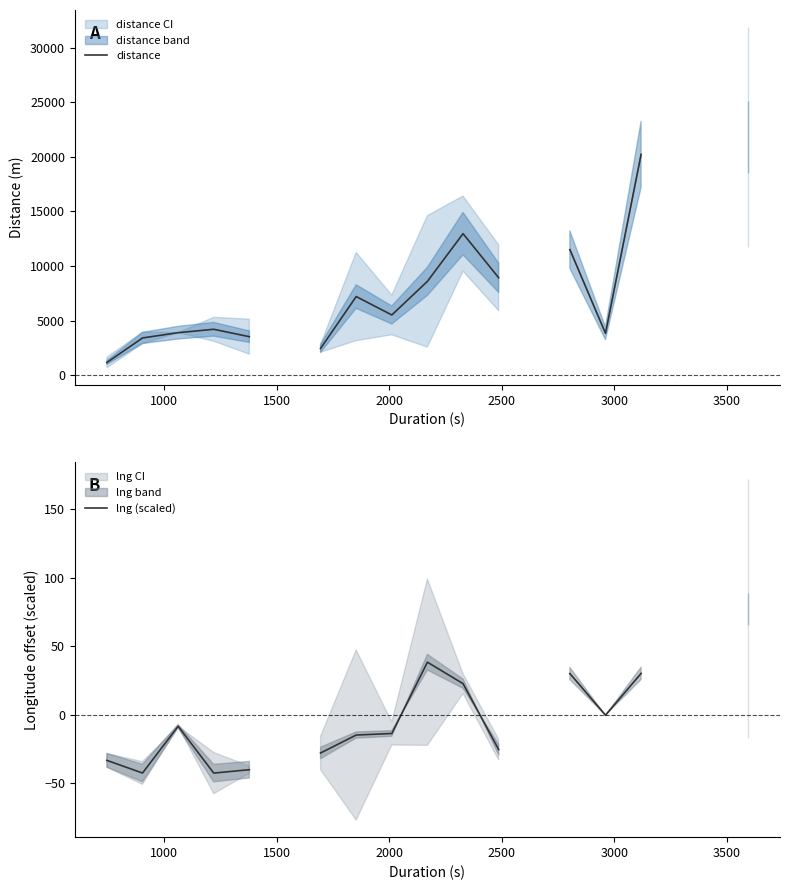

True or false: distance has a value of 2362.8 at 14.

False